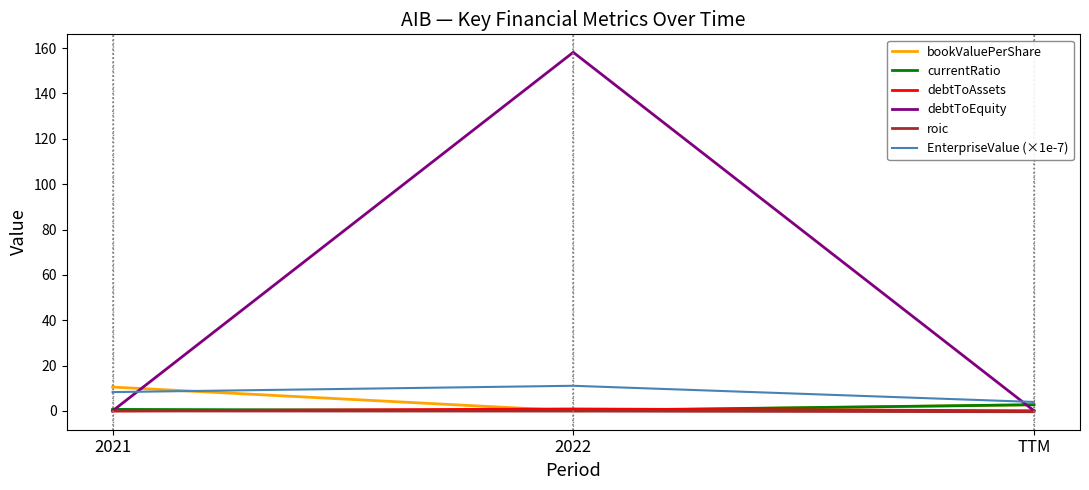

At how many categories does at least one series exceed 101?

1